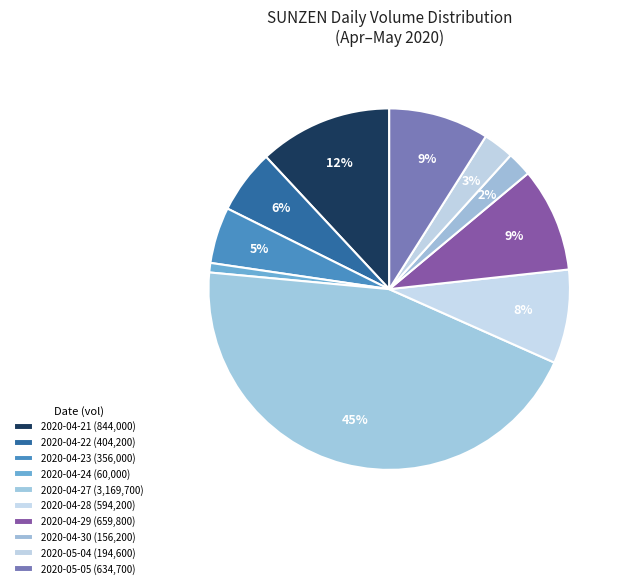

The 2020-04-28 slice represents 8% of the pie. True or false?

True